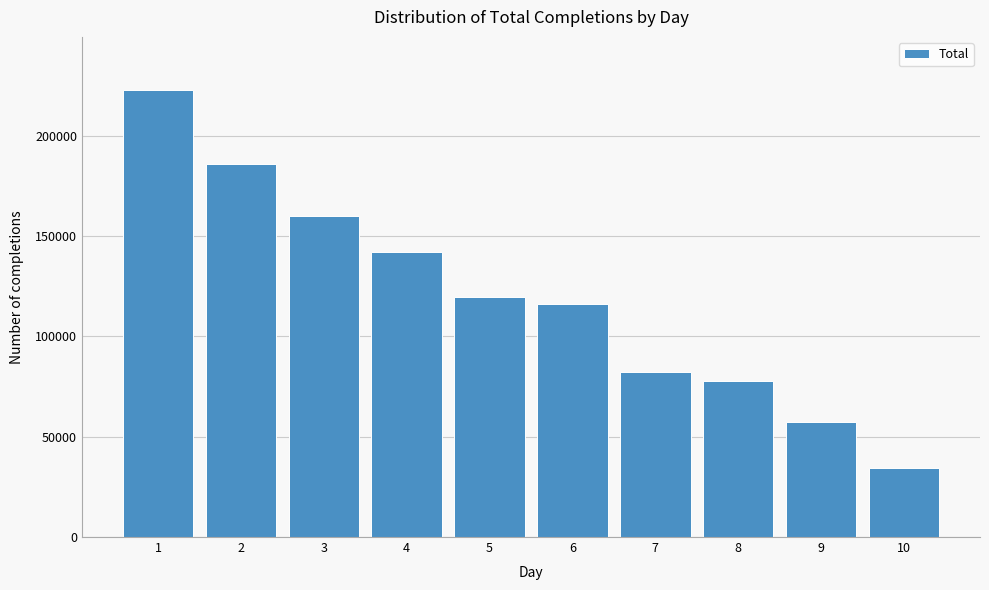

Reading left to right, what are all the values shown in this chart?

1=222460	2=186050	3=159780	4=141965	5=119756	6=116150	7=82132	8=77811	9=57268	10=34545